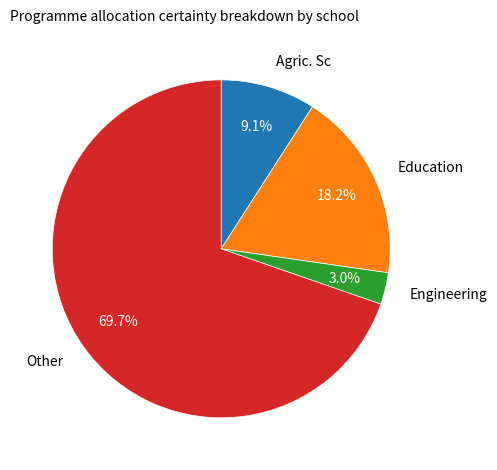

The Engineering slice represents 17% of the pie. True or false?

False